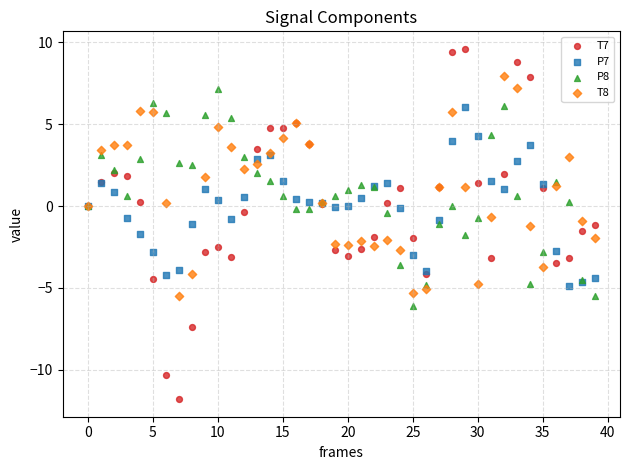

Which series has the largest Y range (max minus min)?

T7